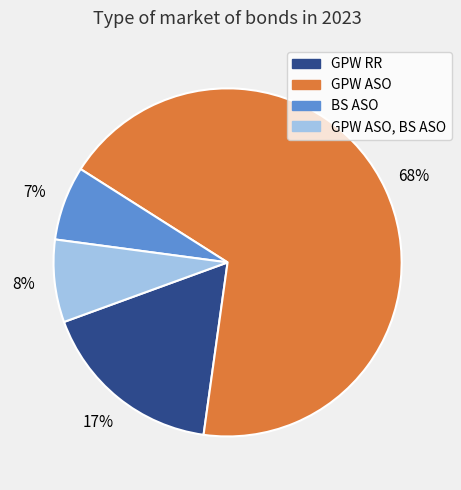

How many slices are in this pie chart?

4